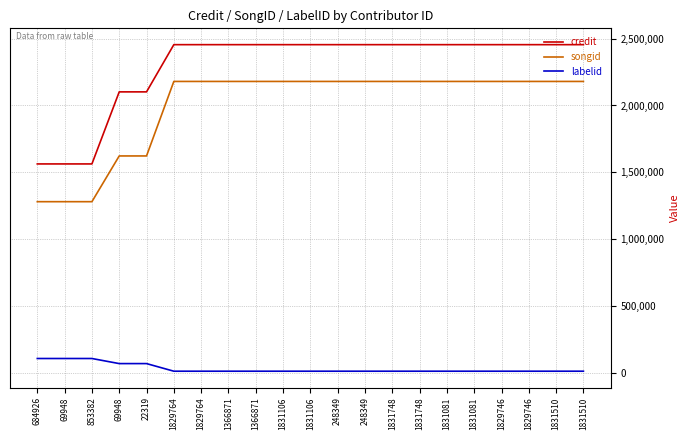

Is this an area chart (filled region under the line)?

No